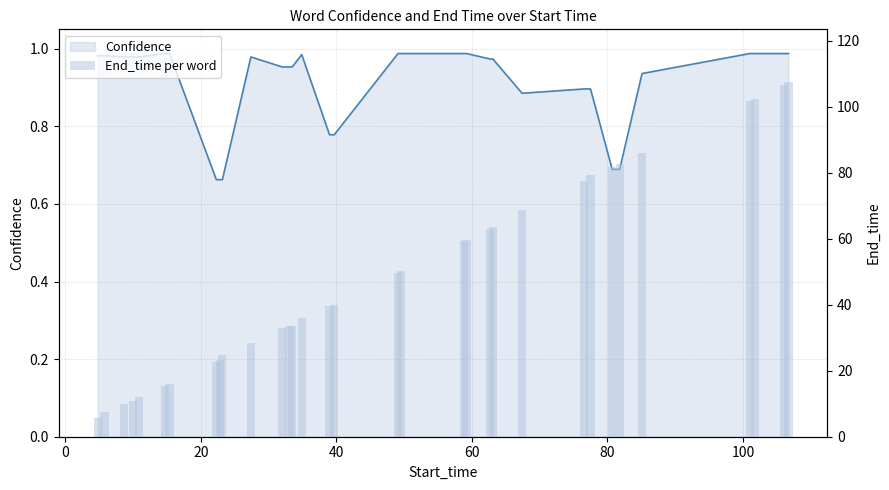

What are all the series names shown in the legend?

Confidence, End_time per word